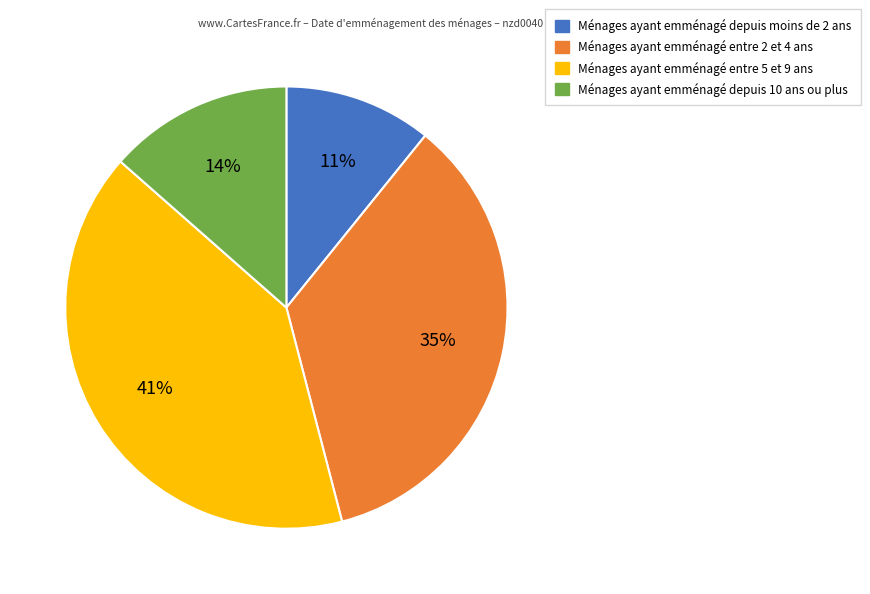

Is there a majority slice in this chart?

No